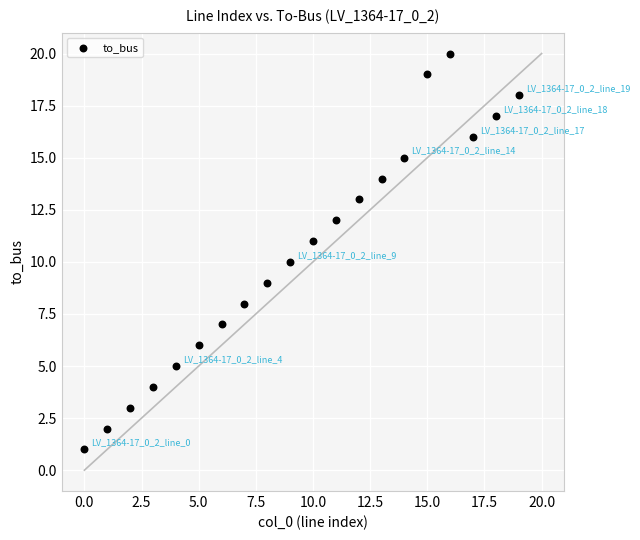

What is the range of Y values (max minus min)?

19